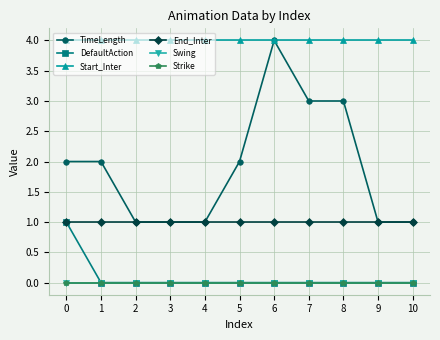

How many lines are shown in the chart?

6